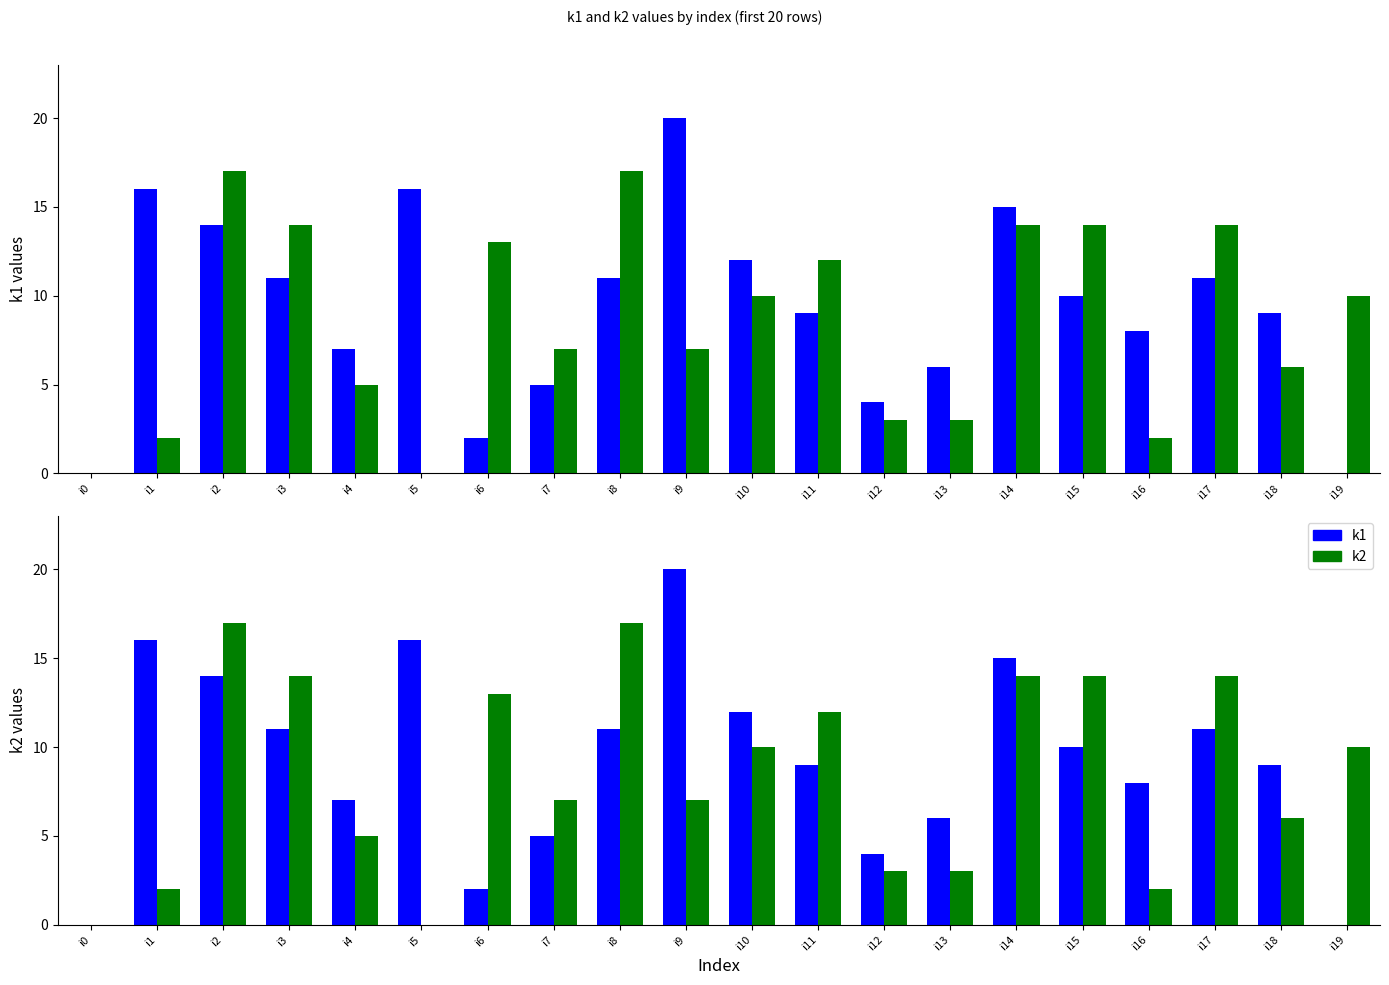

What is the value of the k1 bar at the 11th from the left?

12